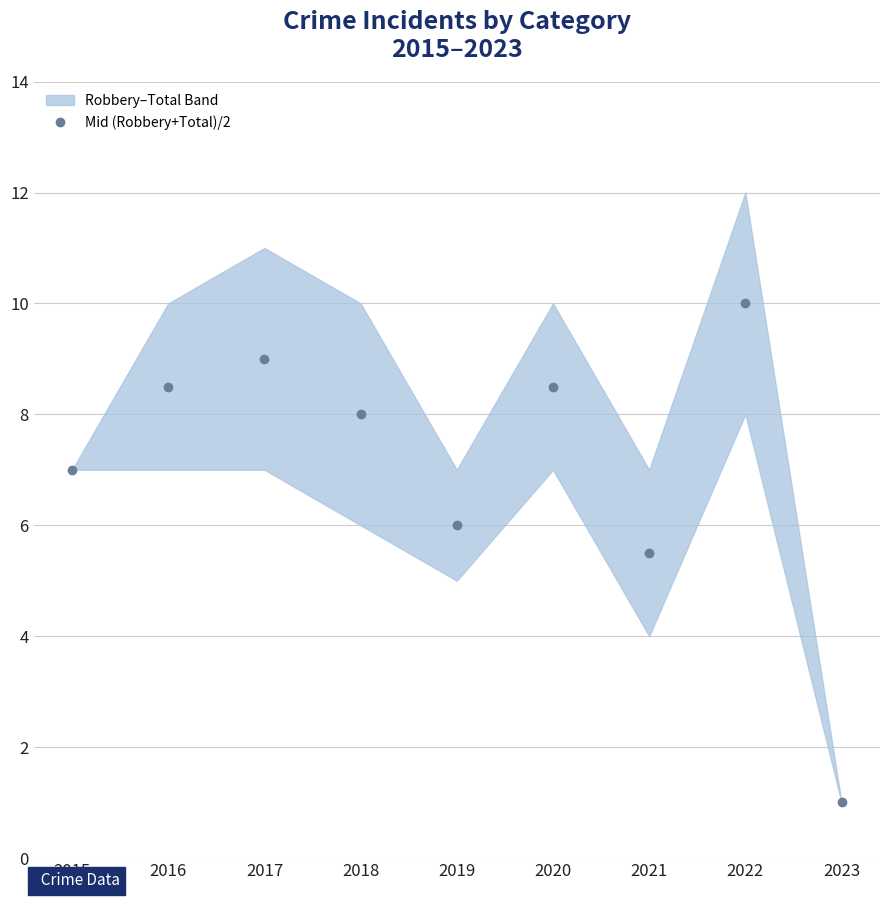

List the labels in order of value, smallest first.

2023, 2021, 2019, 2015, 2018, 2016, 2020, 2017, 2022